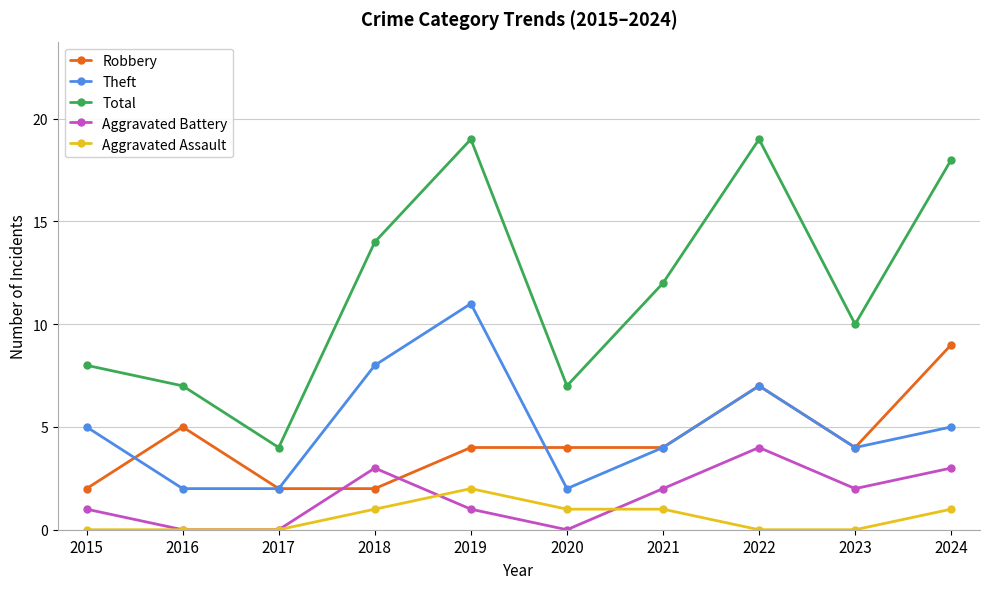

What is the total value across all series at 2022?

37